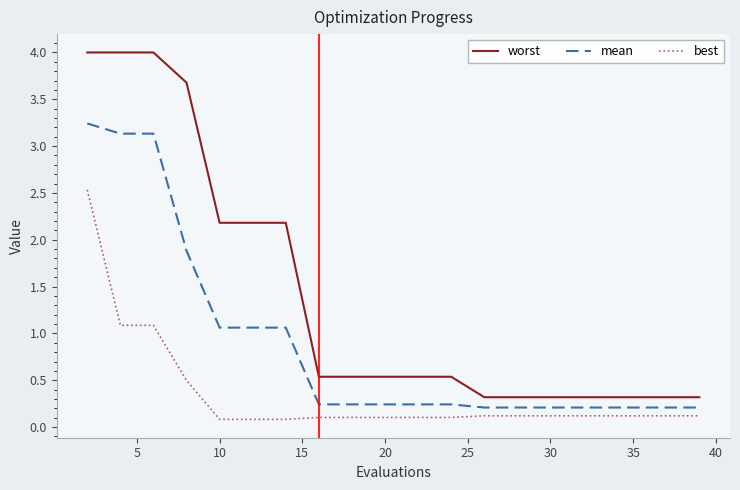

Reading right to left, transcribe all the data shown in this chart.

worst: 0.3	0.3	0.3	0.3	0.3	0.3	0.3	0.3	0.5	0.5	0.5	0.5	0.5	2.2	2.2	2.2	3.7	4.0	4.0	4.0
mean: 0.2	0.2	0.2	0.2	0.2	0.2	0.2	0.2	0.2	0.2	0.2	0.2	0.2	1.1	1.1	1.1	1.9	3.1	3.1	3.2
best: 0.1	0.1	0.1	0.1	0.1	0.1	0.1	0.1	0.1	0.1	0.1	0.1	0.1	0.1	0.1	0.1	0.5	1.1	1.1	2.5